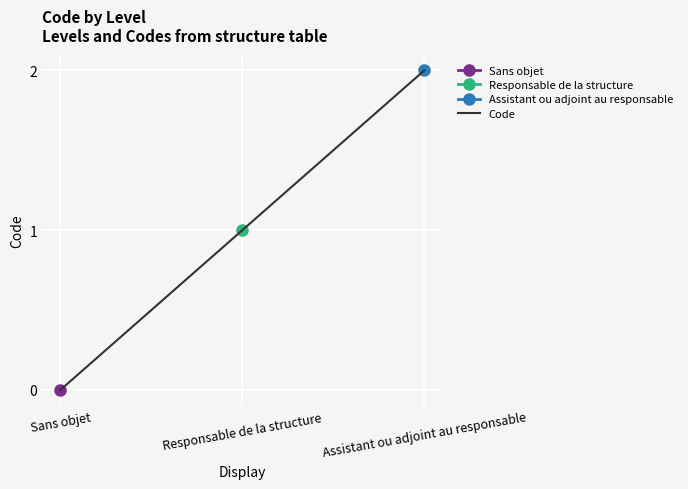

How many lines are shown in the chart?

1